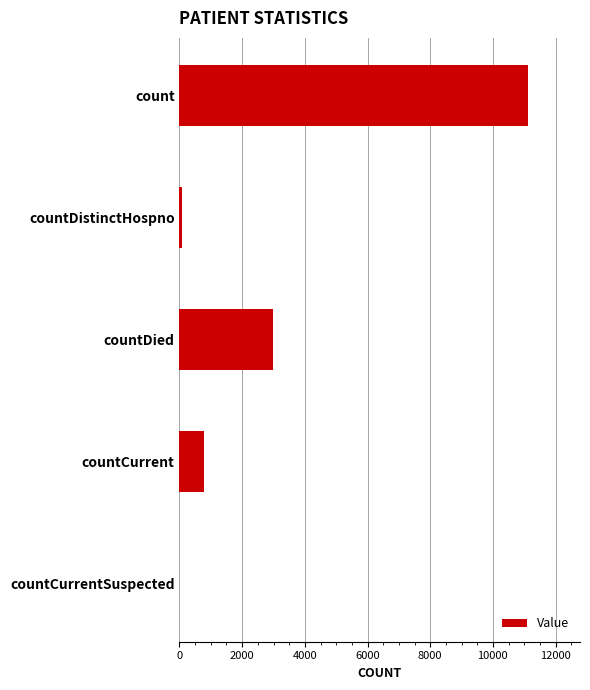

At which label is the value closest to 5556?

countDied